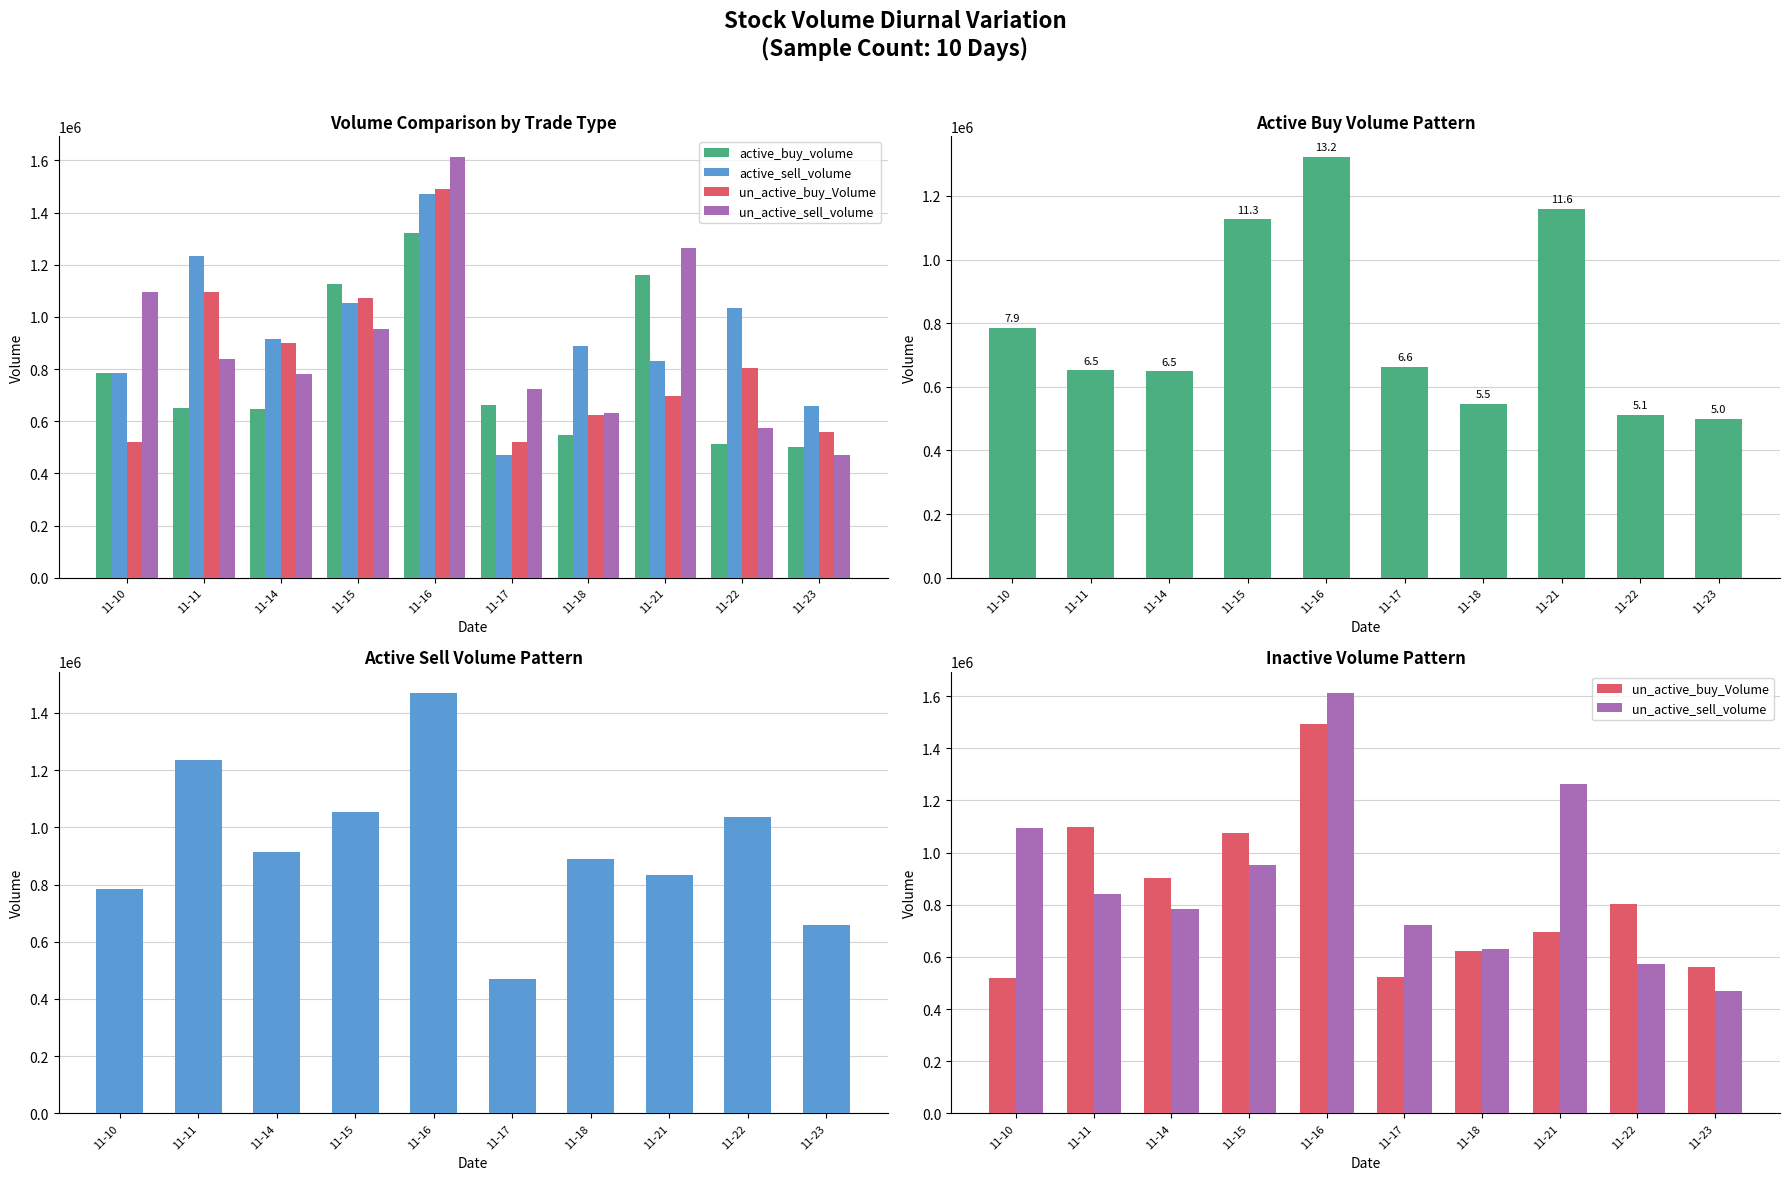

Is the value of active_buy_volume at 11-16 greater than the value of un_active_sell_volume at 11-14?

Yes